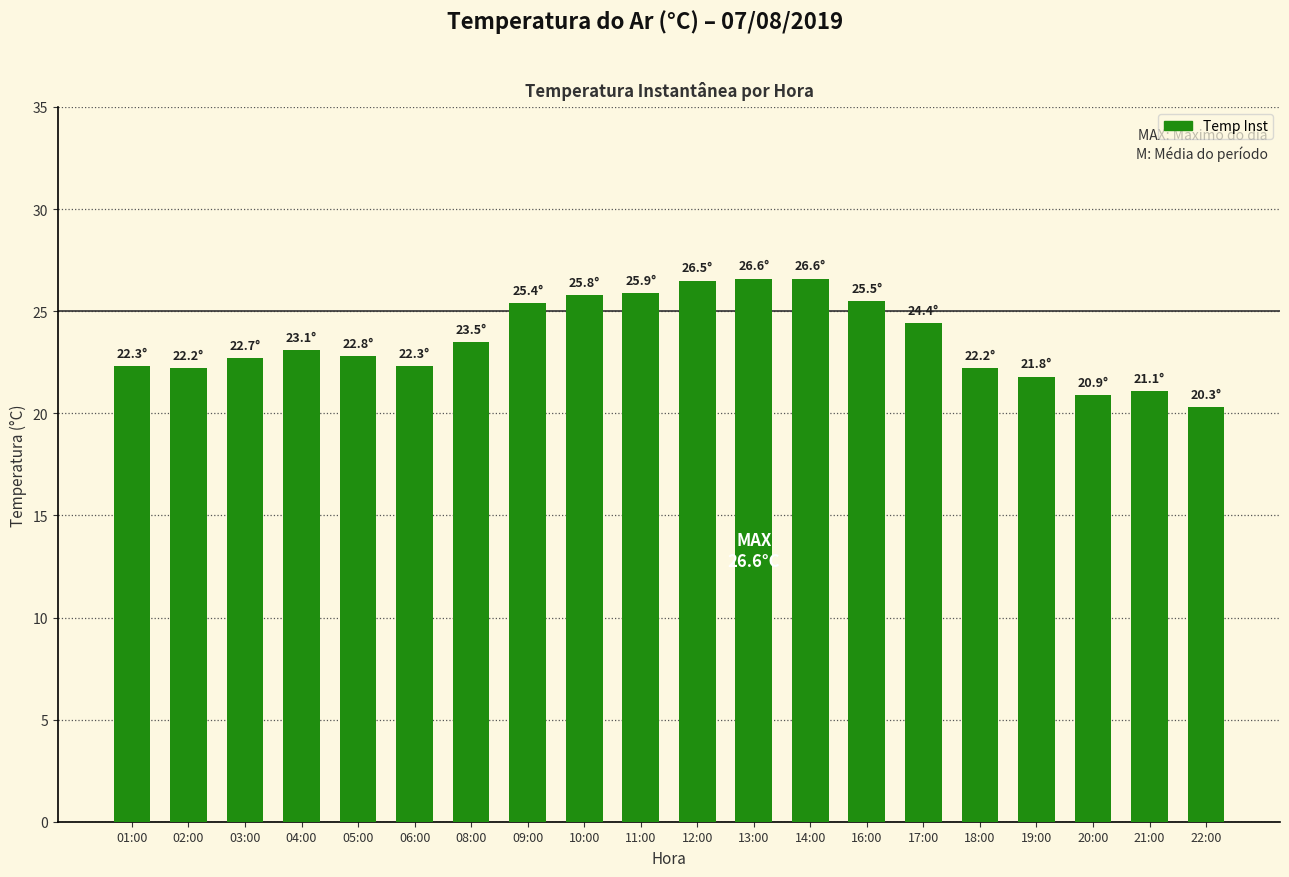

What is the difference between the maximum and minimum values?

6.3